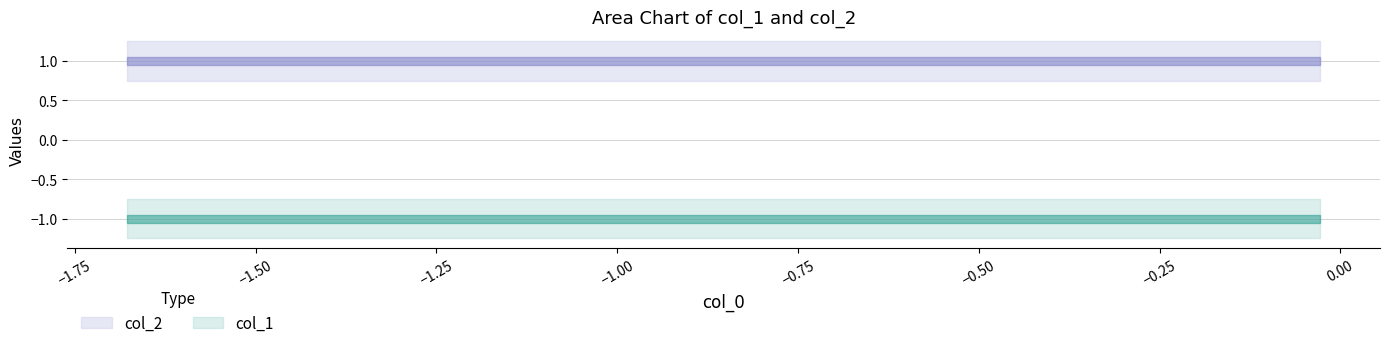

Which series has the widest spread of values?

col_1